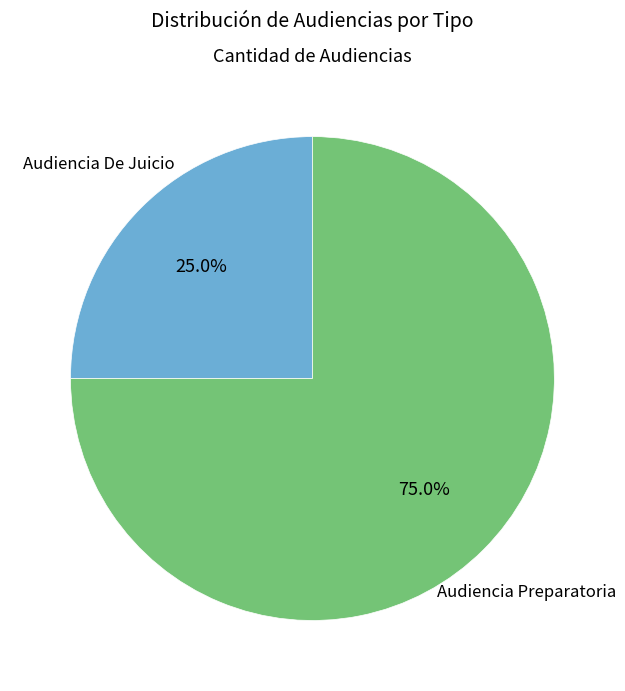

Is there any slice that represents more than half of the pie?

Yes